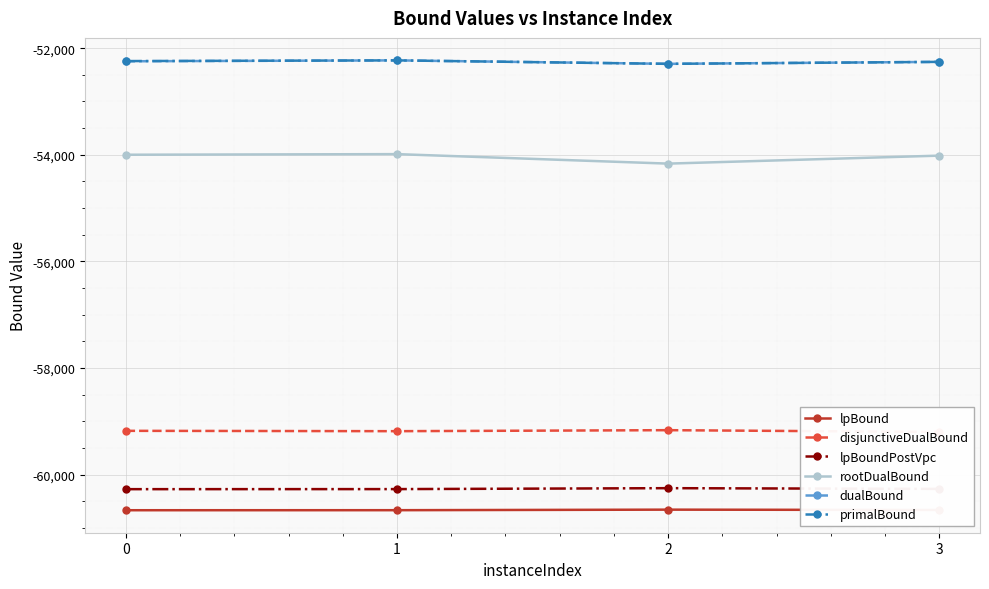

What is the spread (max minus min) of values at 3?

8408.6